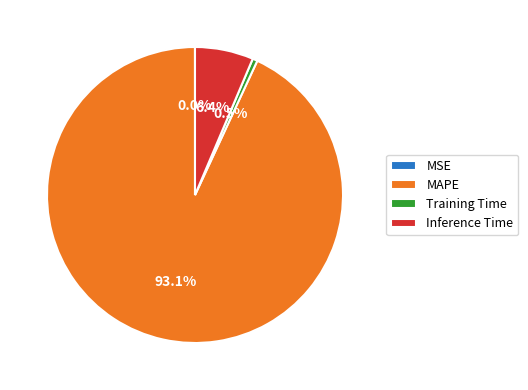

What portion of the pie excludes MAPE?

6.9%